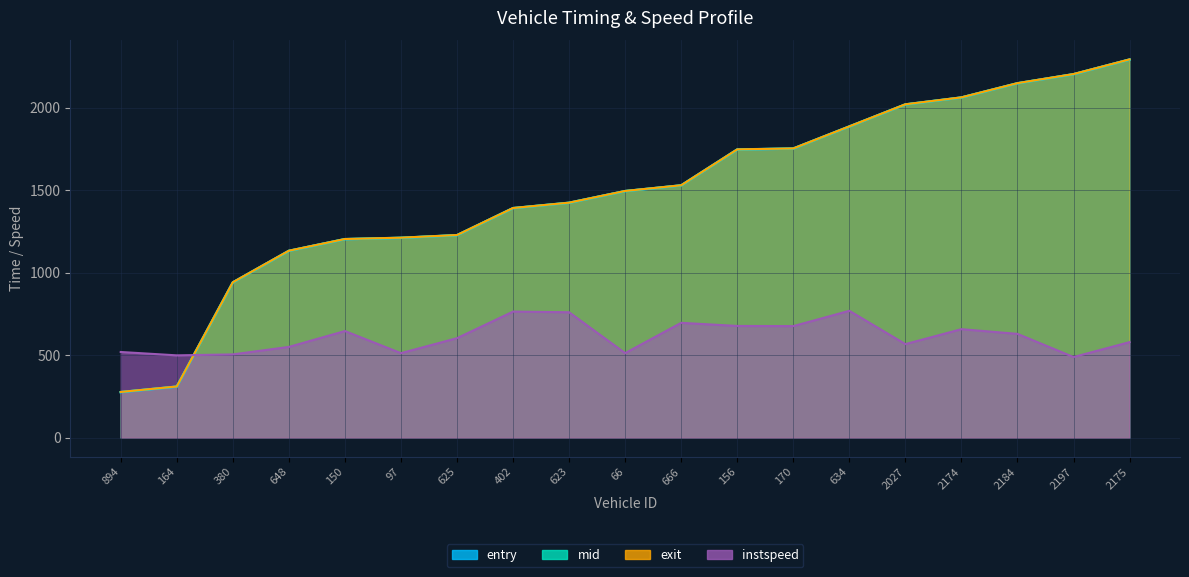

What is the label of the 10th point from the right?

66